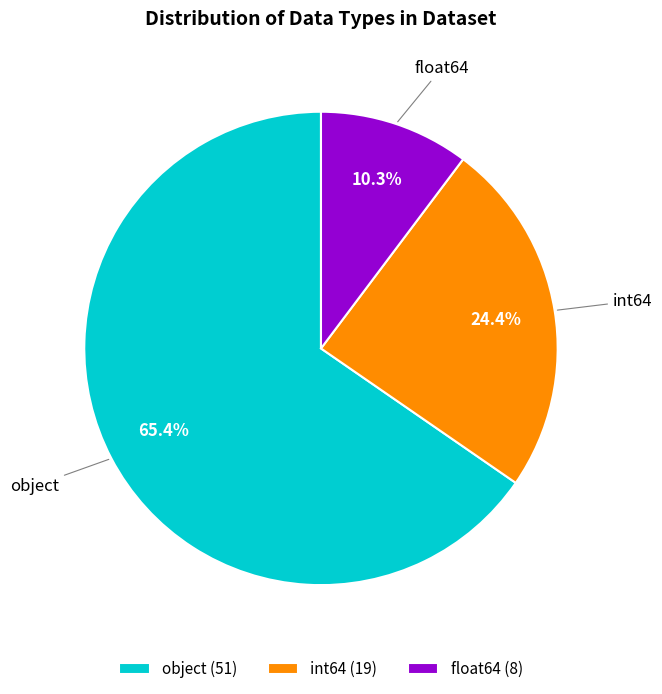

Is float64 (8) the majority of the pie?

No